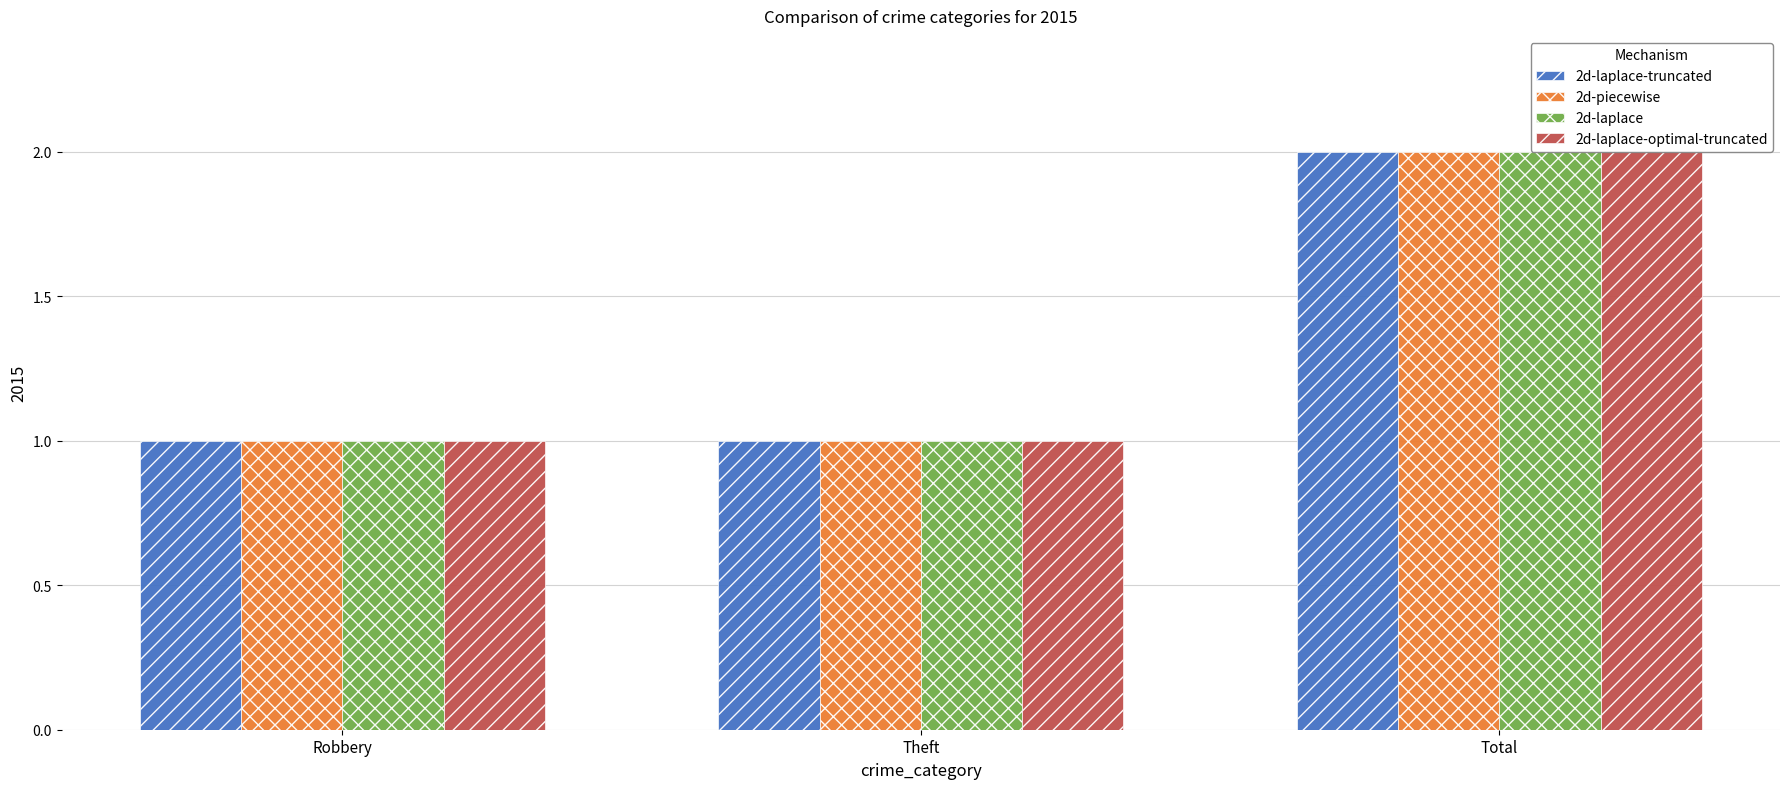

Between Total and Robbery, which is larger?

Total